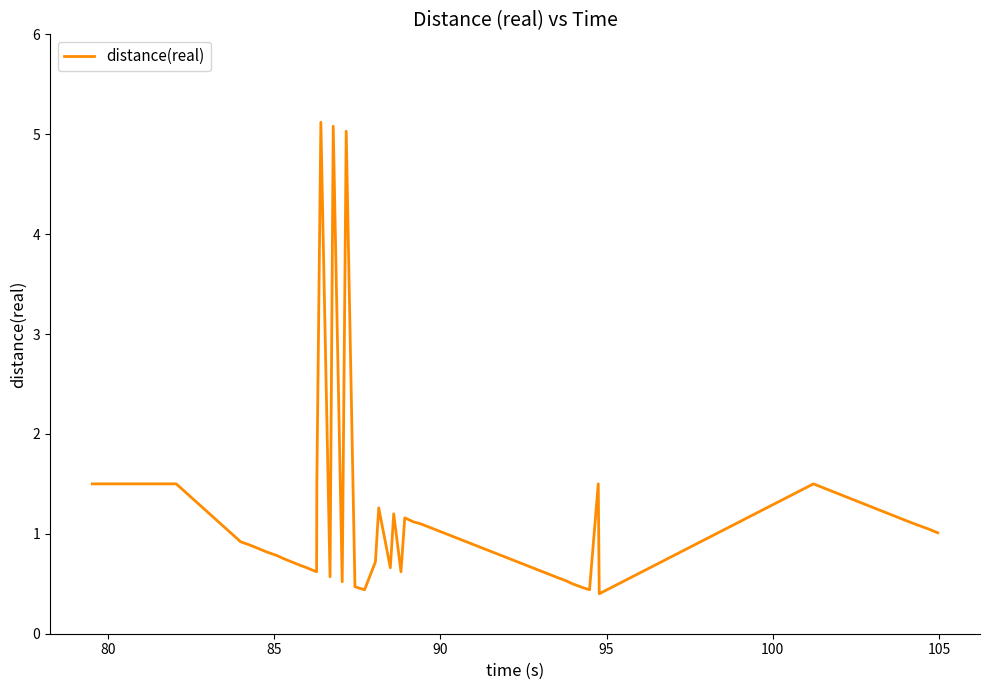

What is the maximum value shown in the chart?

5.1